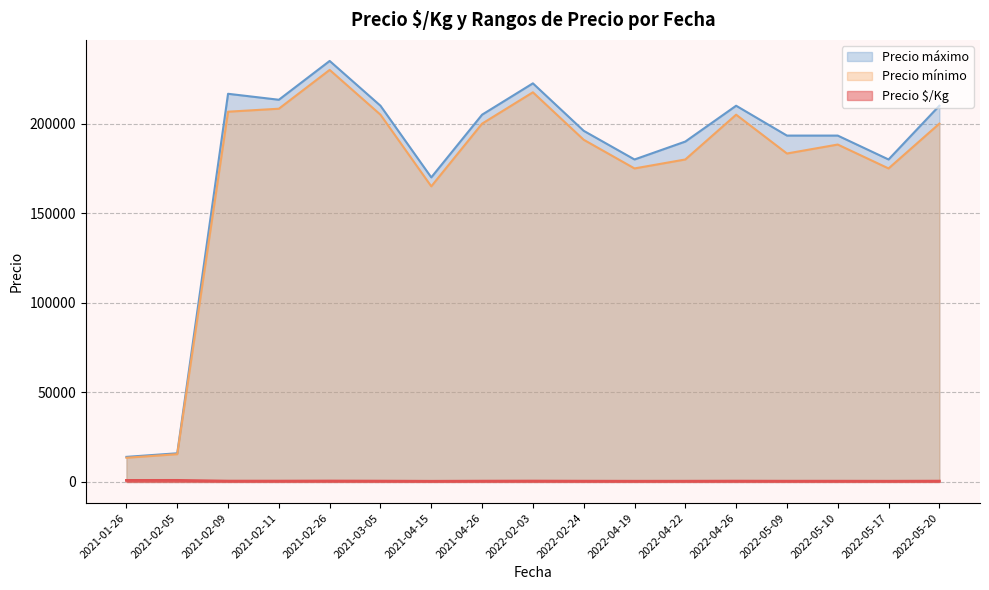

True or false: Precio mínimo and Precio $/Kg cross at least once.

False